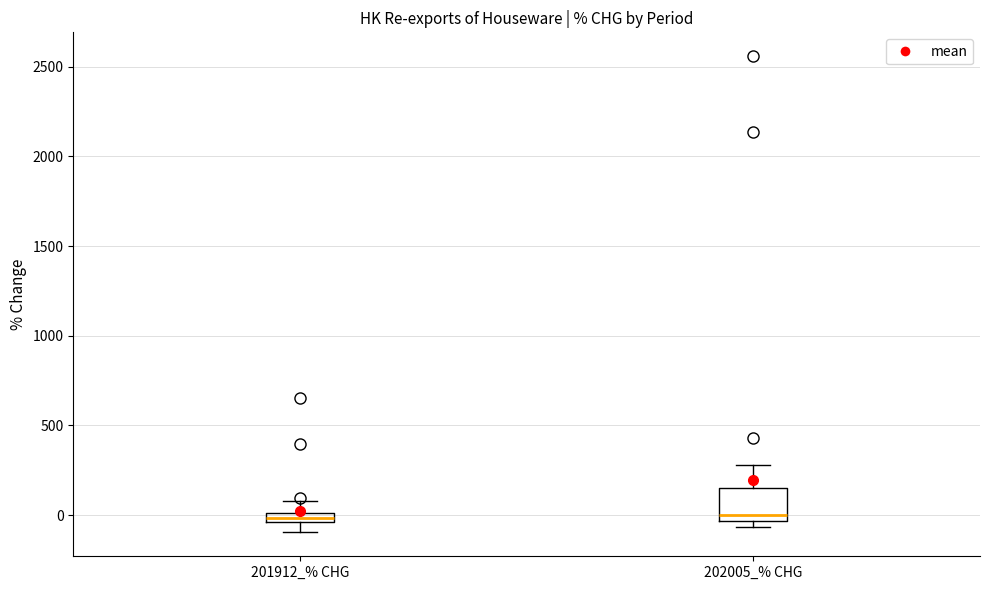

Which box is the tallest, from its lower edge to its upper edge?

202005_% CHG